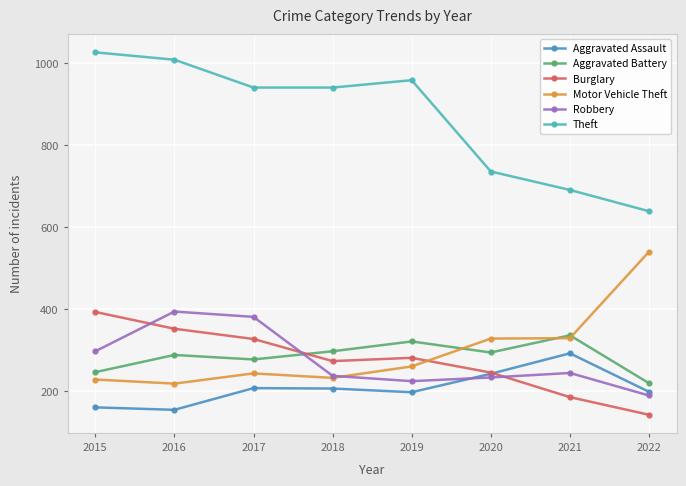

Does the chart display data point markers on the line(s)?

Yes